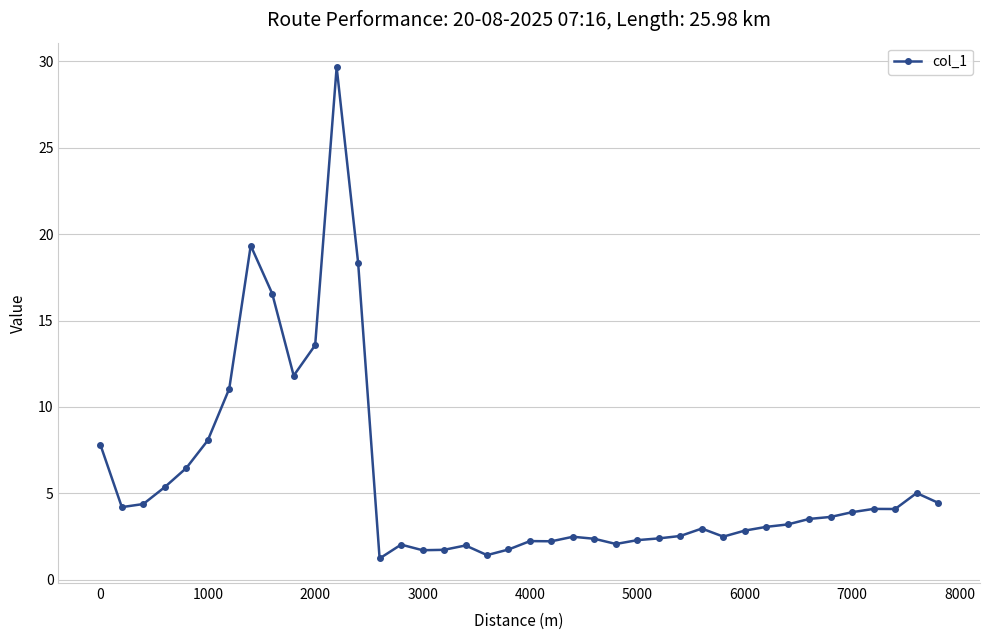

What is the difference between the maximum and second lowest values?

28.2